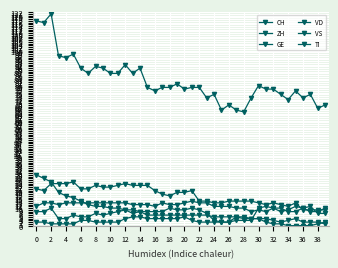

Which series has the widest spread of values?

CH